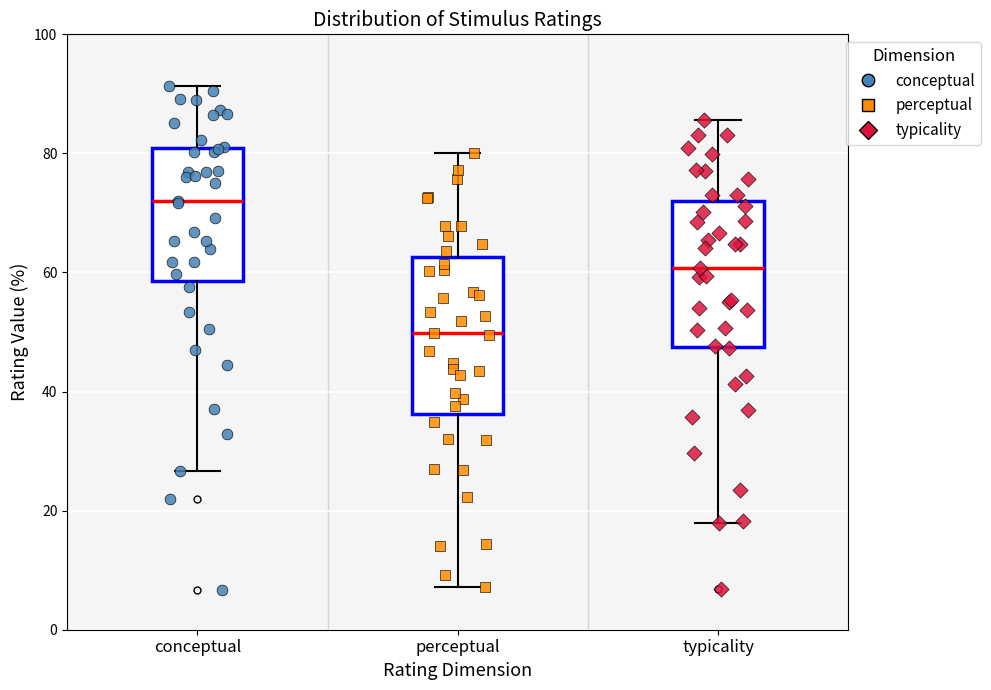

Which box has the lowest median line?

perceptual